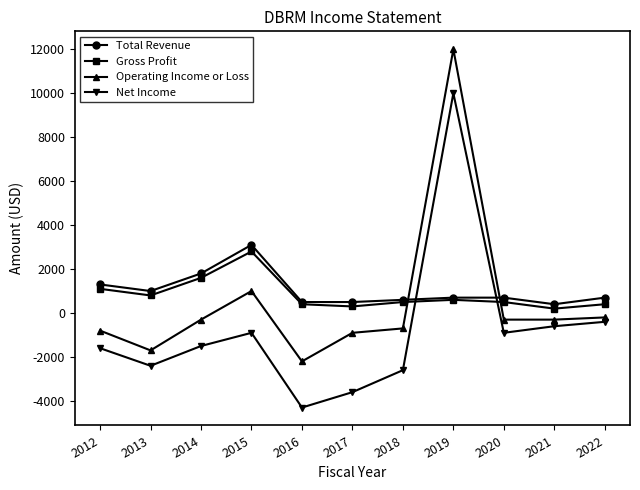

What is the total value across all series at 2013?

-2300